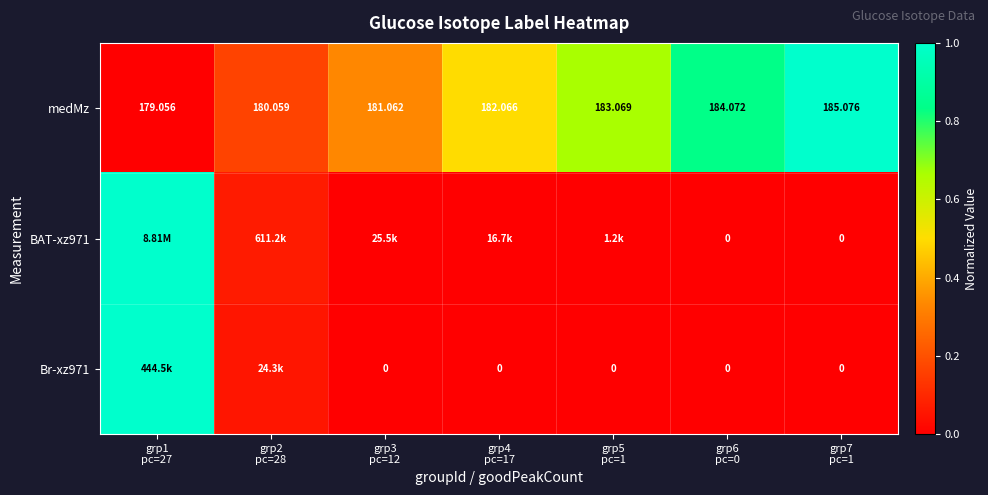

What is the maximum value for medMz?

1.0